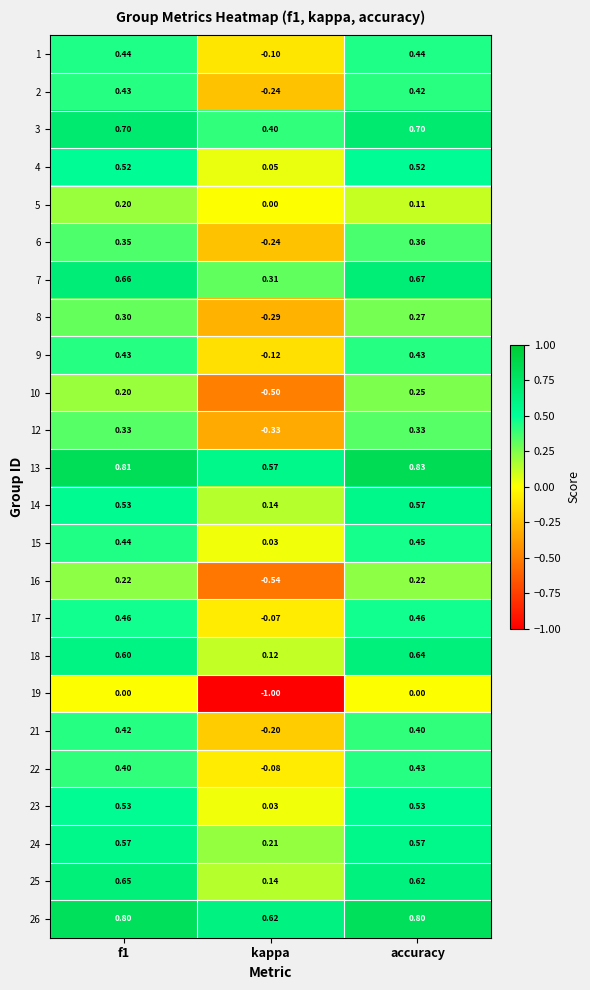

Is the value of 10 at f1 greater than the value of 22 at f1?

No